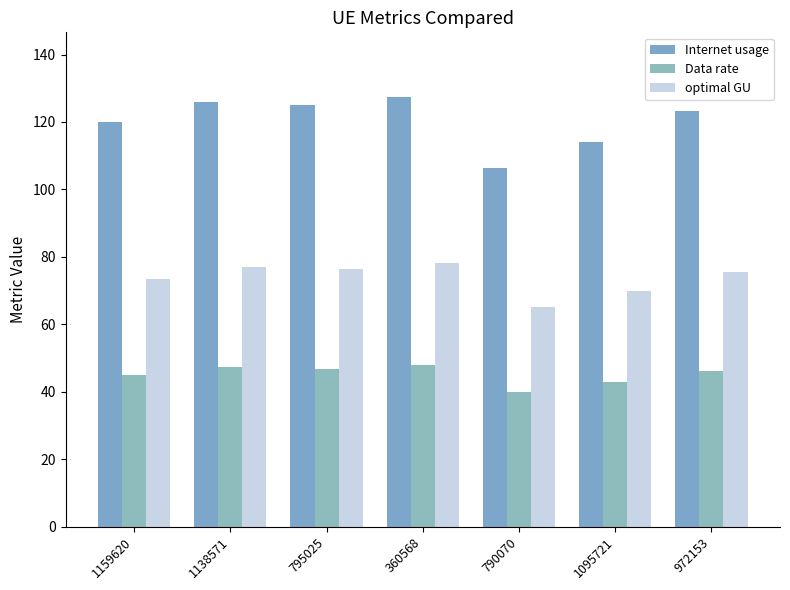

What is the difference between the Data rate values at 795025 and 1095721?

4.1